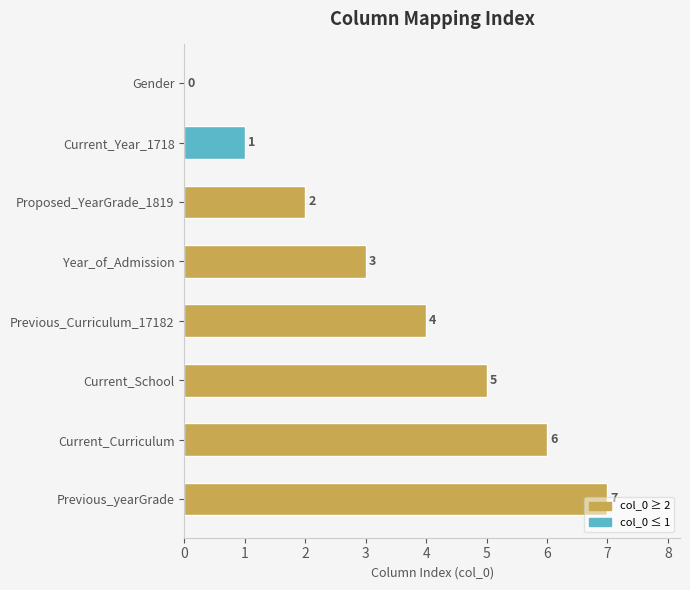

The value at Current_School is 8. True or false?

False